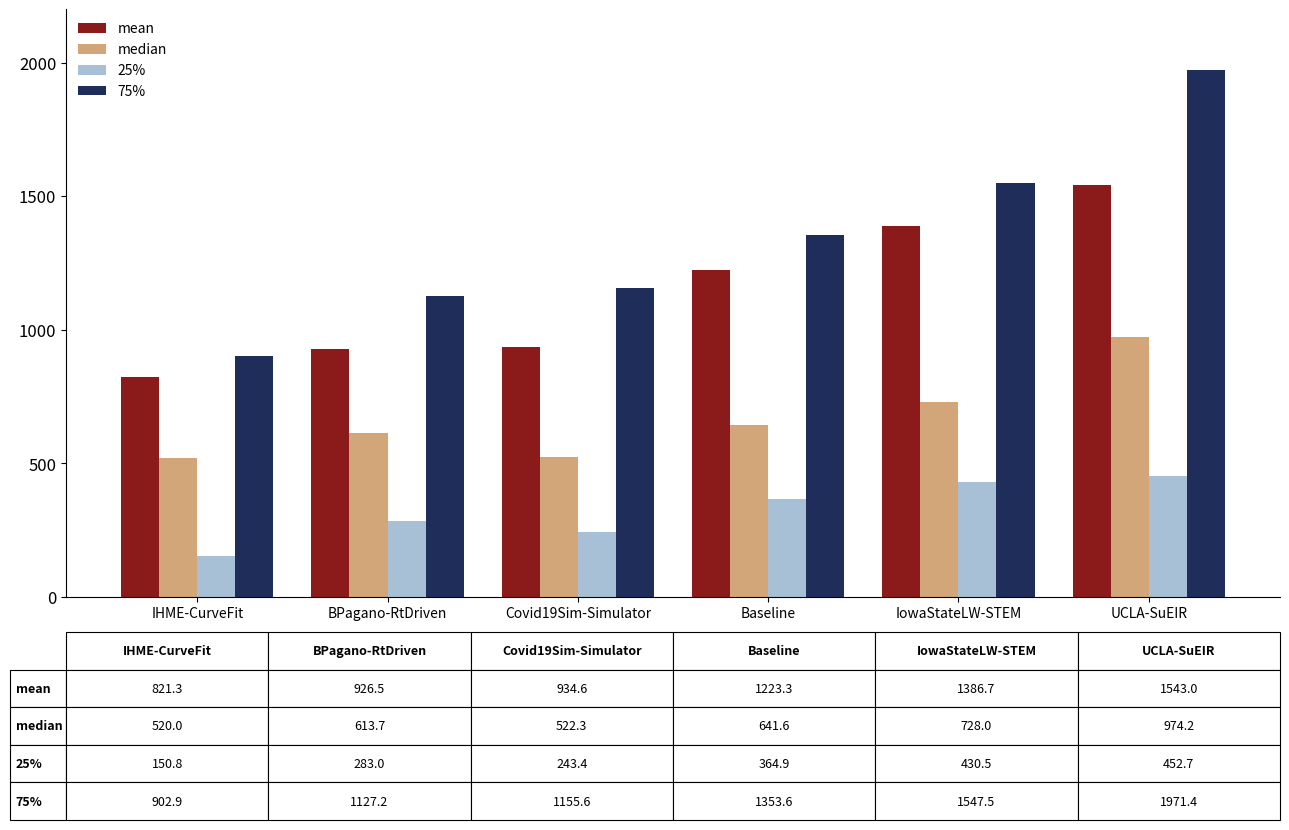

What are all the series names shown in the legend?

mean, median, 25%, 75%